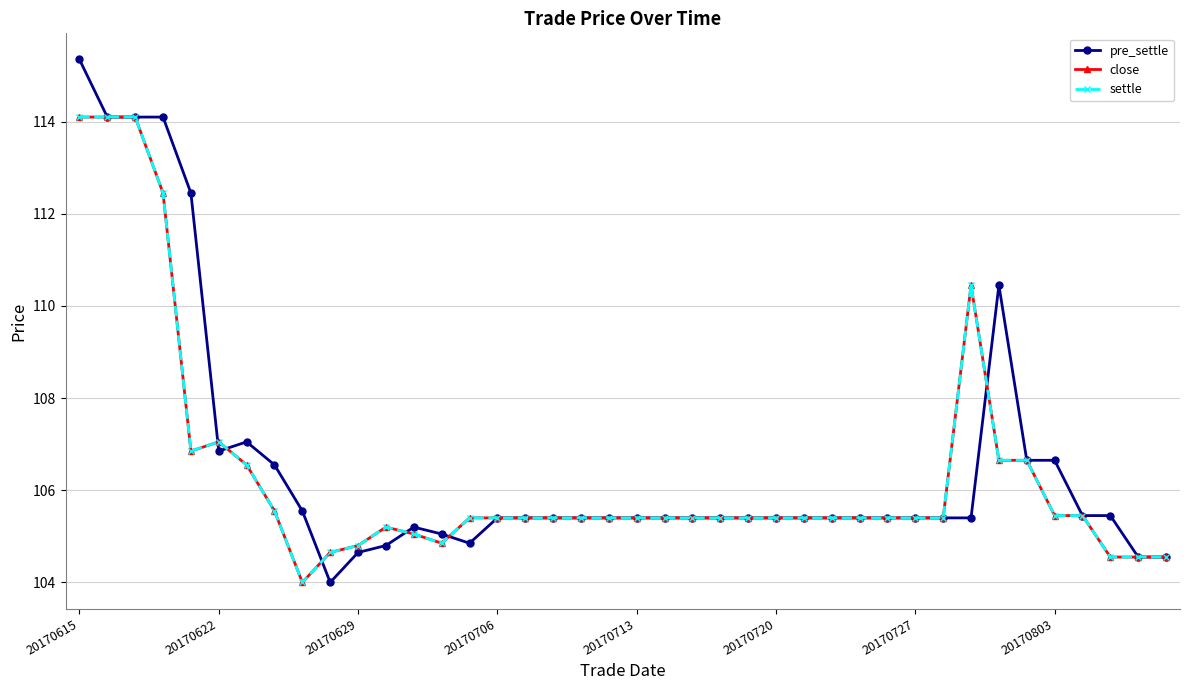

Rank the series by their maximum value, from lowest to highest.

close, settle, pre_settle